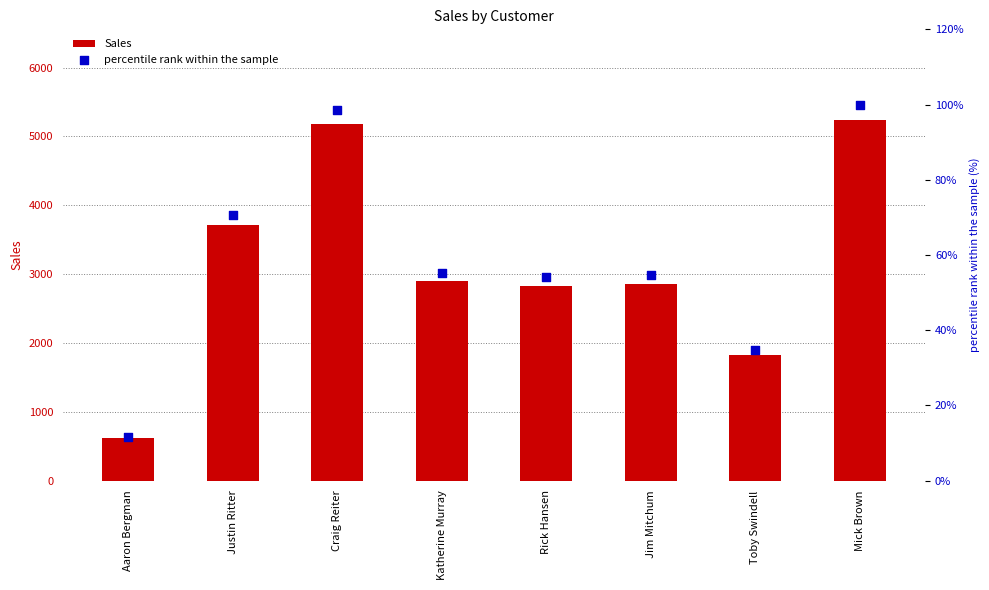

Is the value of percentile rank within the sample at Craig Reiter greater than the value of Sales at Toby Swindell?

No